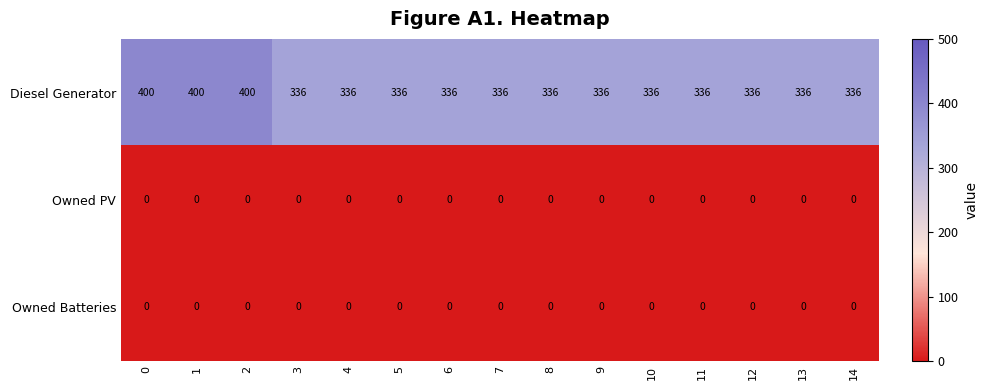

Which series has the largest total across all categories?

Diesel Generator